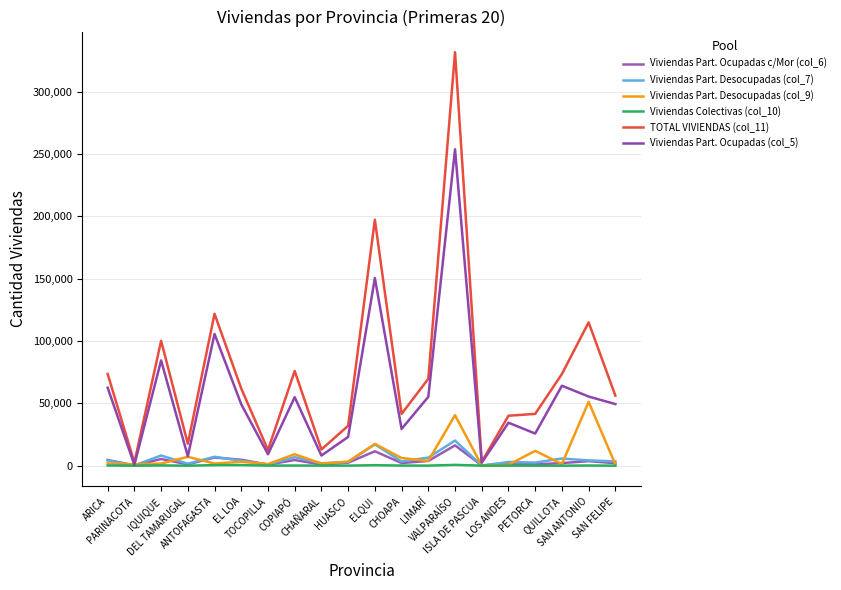

Which category has the highest value across all series?

VALPARAÍSO